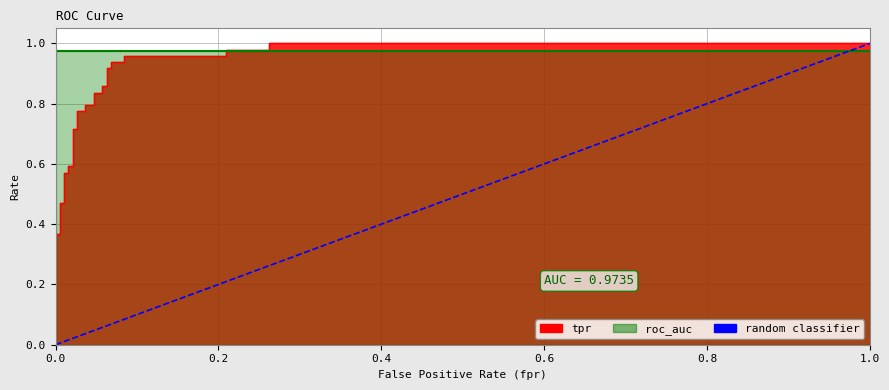

True or false: fpr and tpr cross at least once.

False